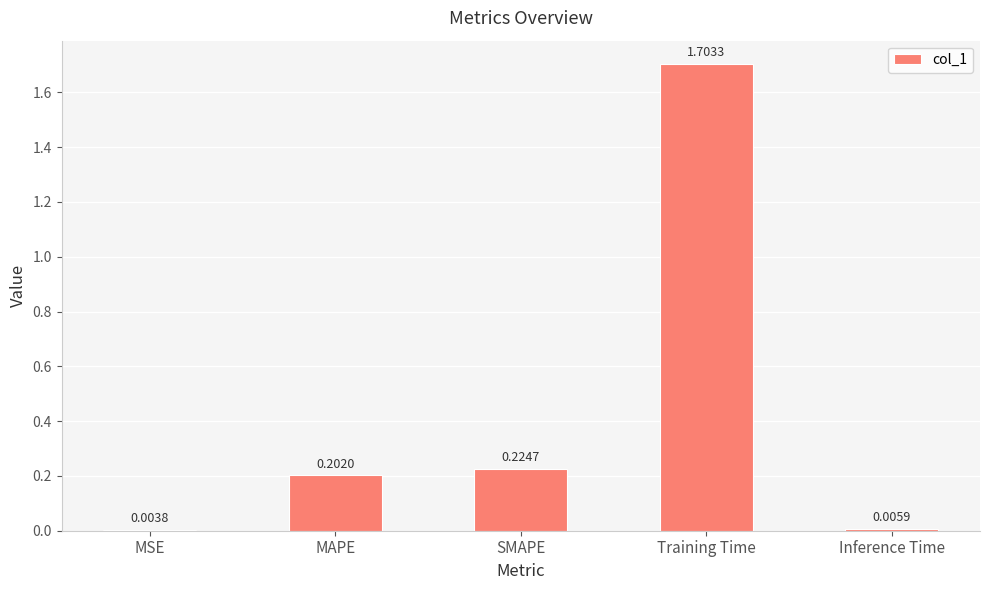

What is the sum of the values at MSE and Training Time?

1.7